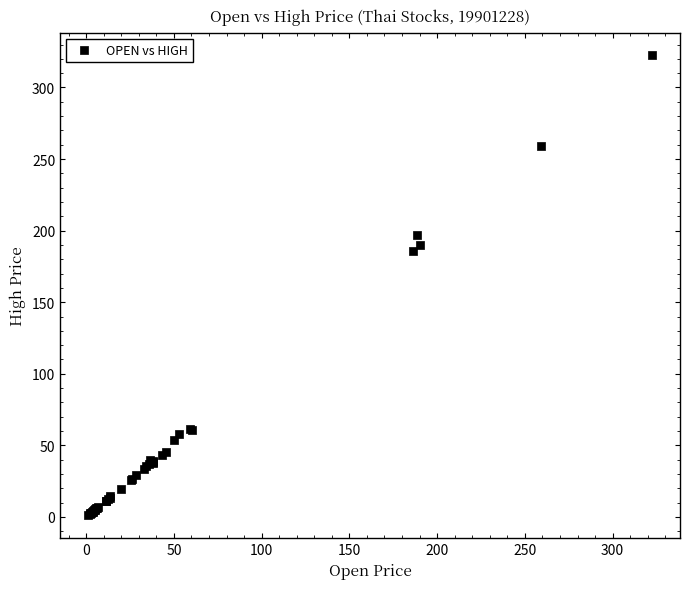

What Y value in the scatter plot is closest to 161?

186.0